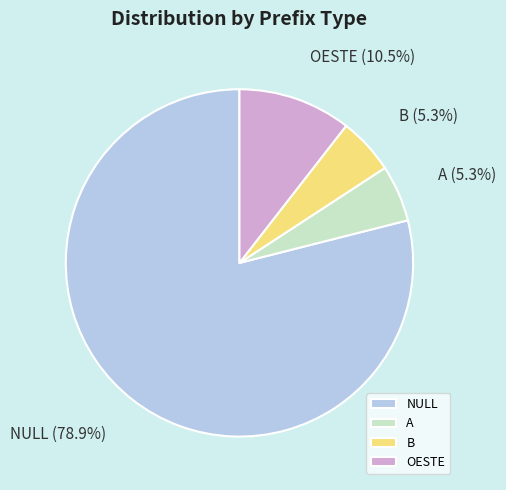

How many segments does this pie chart have?

4